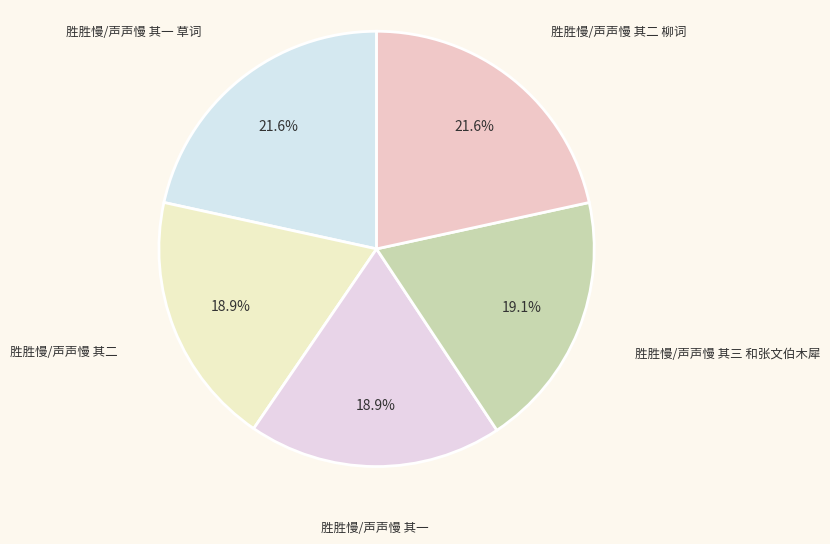

Does any single category account for the majority?

No